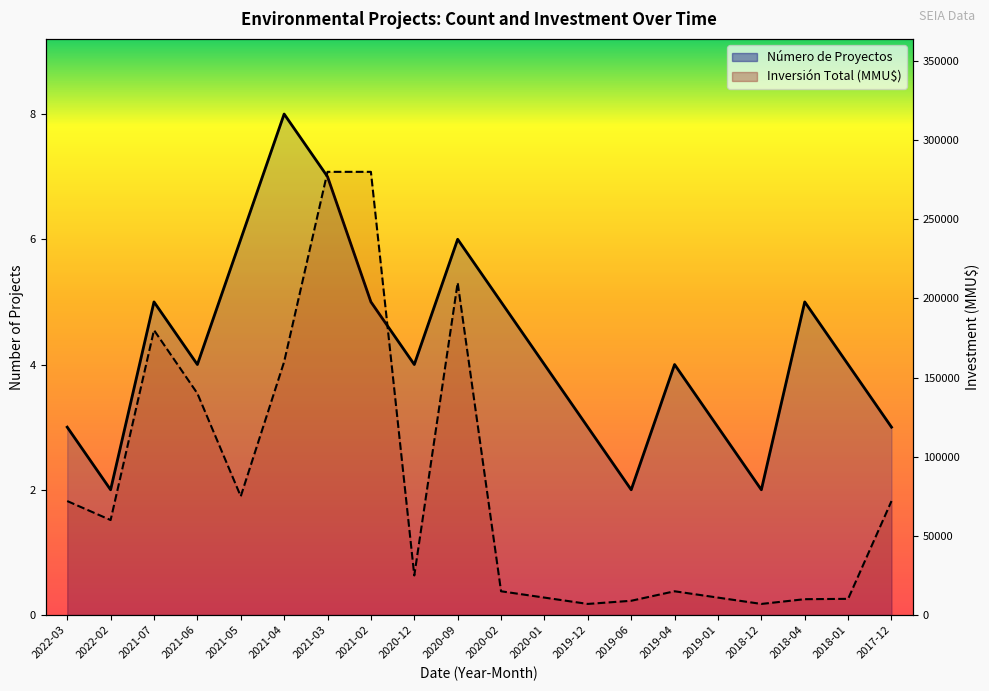

At 2021-07, list the series in order from smallest to largest.

Número de Proyectos, Inversión Total (MMU$)